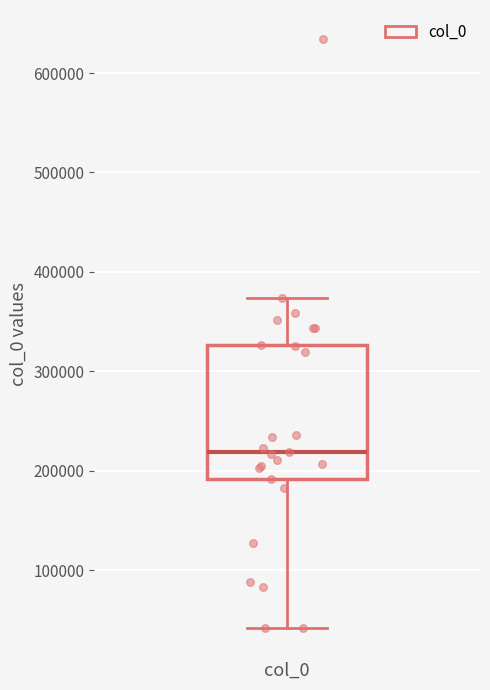

Read this box plot against the y-axis: the position of the median line, the range covered by the box, and the ends of both whiskers. The values are not printed on the chart, so give them approximately, as read against the axis.

median 220000, box 190000 to 330000, whiskers 40000 to 370000